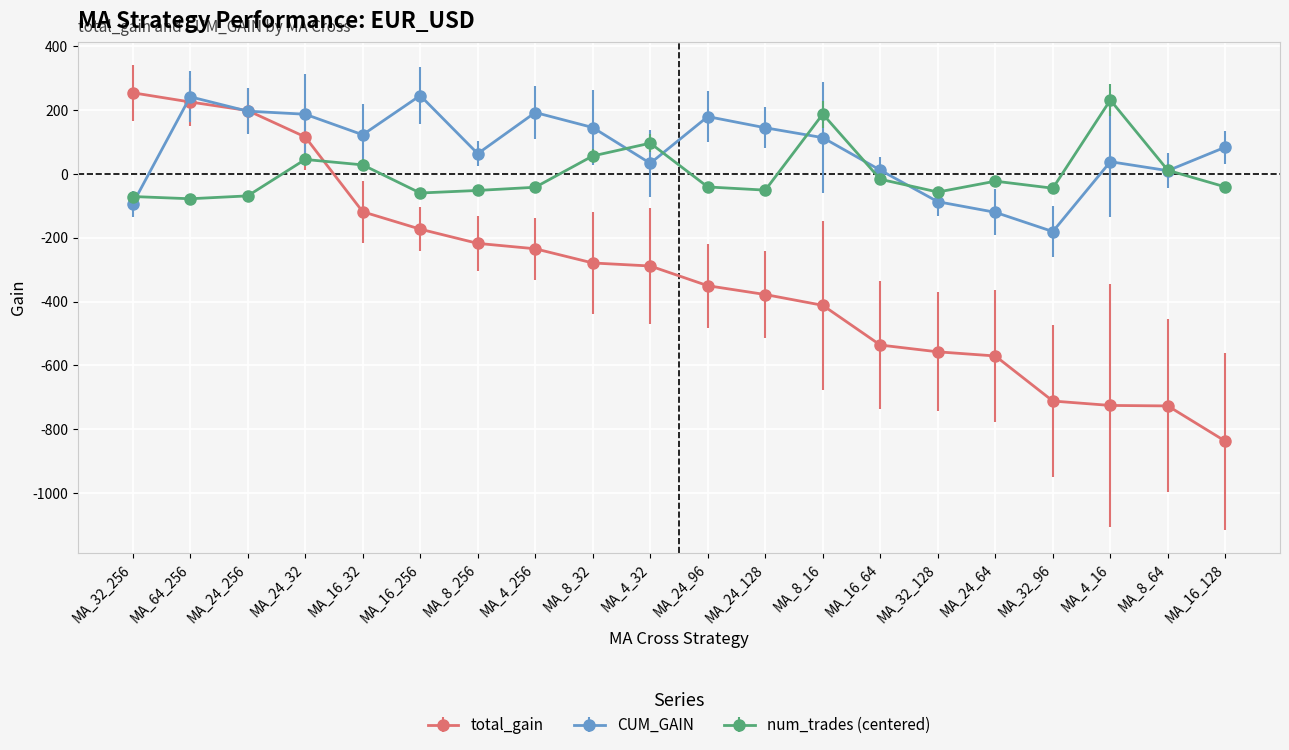

Is it true that CUM_GAIN equals 82.3 at MA_24_256?

False